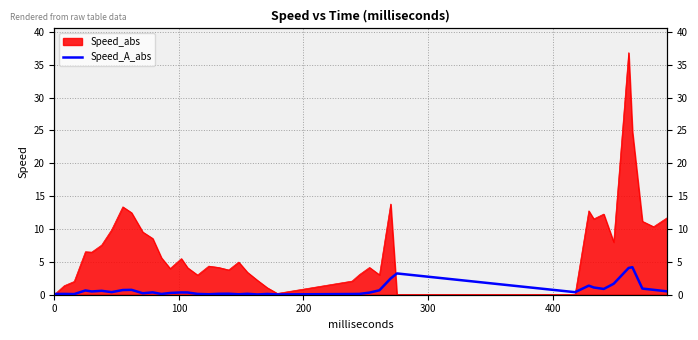

The chart shows a value of 0.2 at 13. True or false?

False